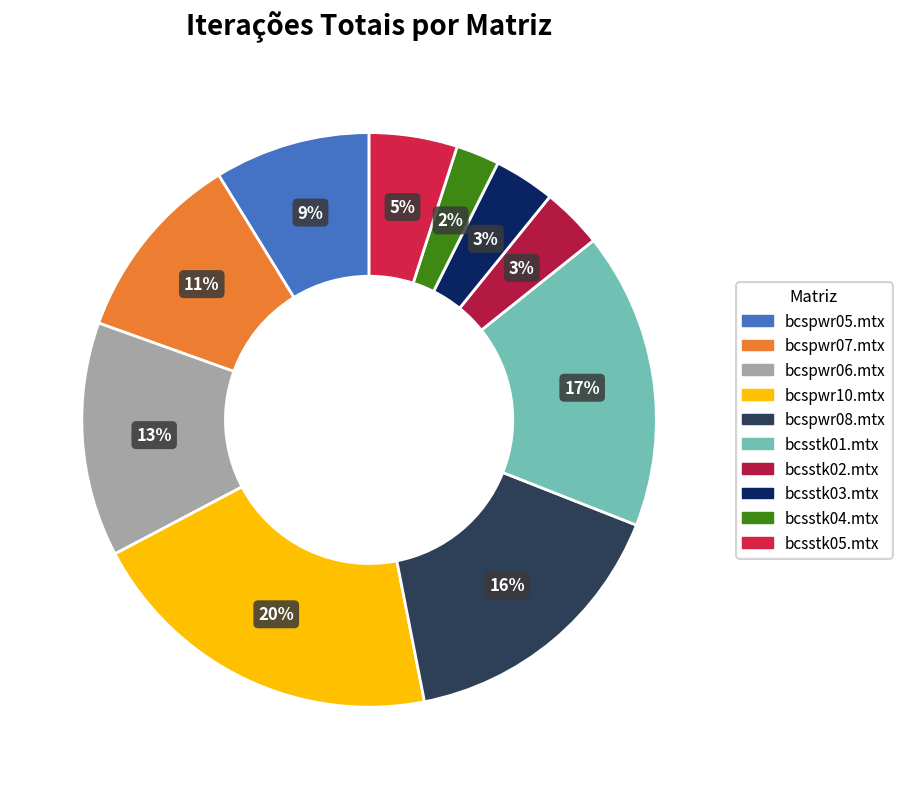

Does bcspwr06.mtx represent more than half of the total?

No